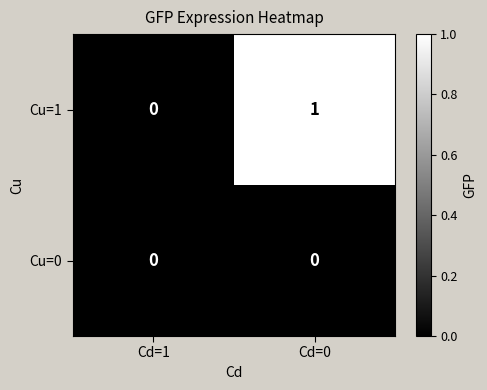

Where is Cu=1 nearest to the value 0?

Cd=1